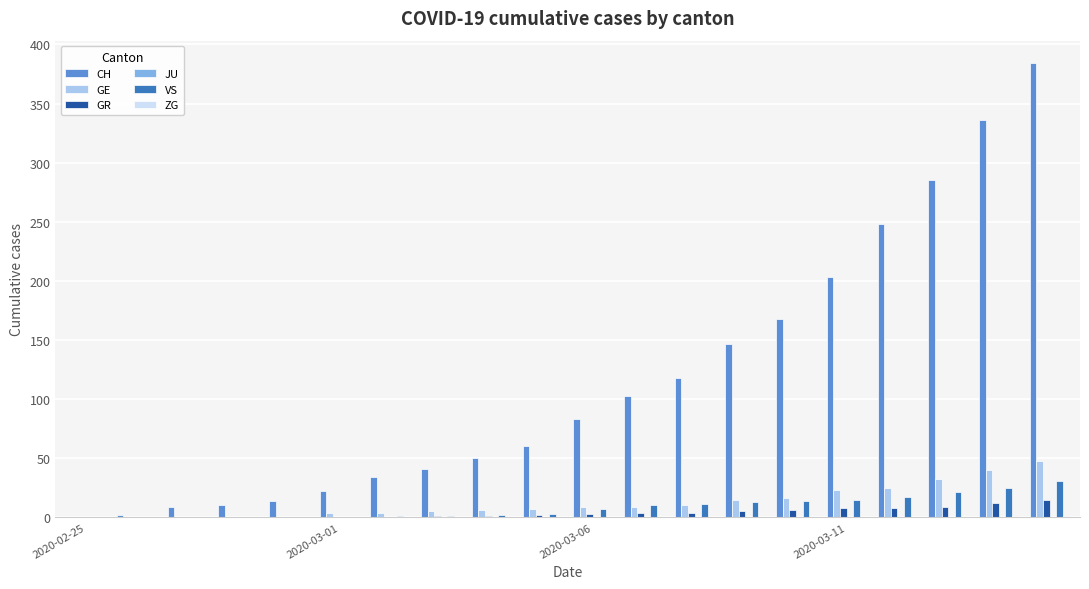

What is the maximum value for GR?

15